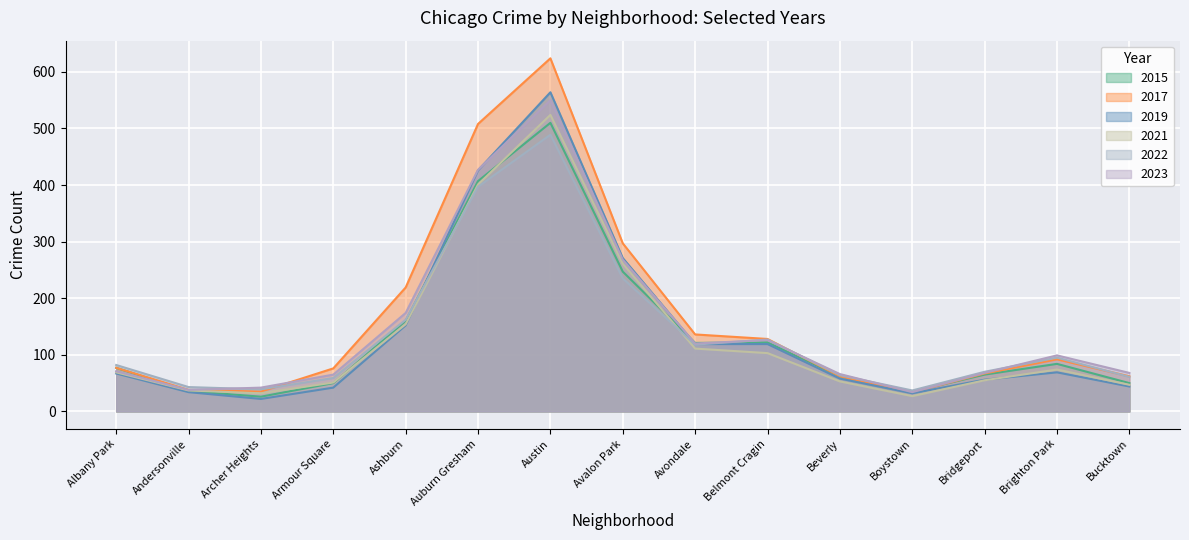

Where does the 2019 series first go above 63?

Albany Park